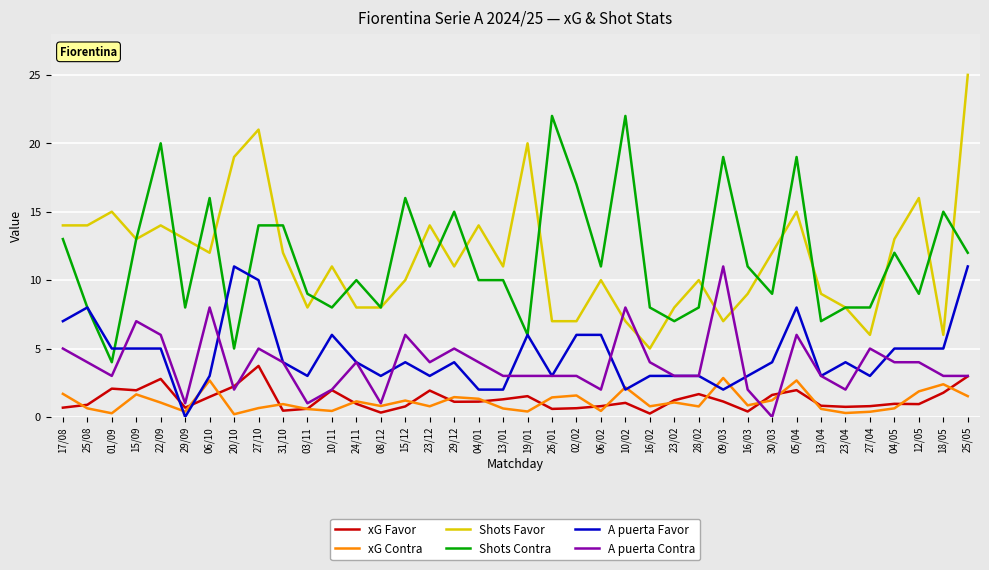

What is the difference between the second highest and second lowest values in the A puerta Contra series?

7.0